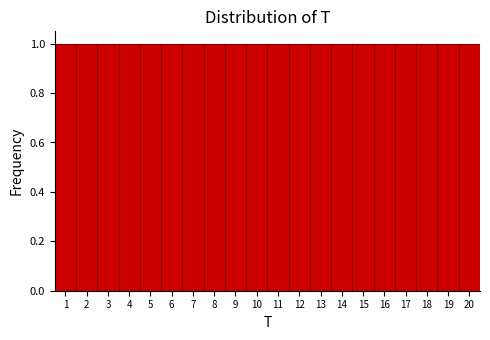

Reading left to right, transcribe this chart: for each bar, give the range it covers on the x-axis and its height. The values are not printed on the chart, so give them approximately, as read against the axis.

0.5 to 1.5: 1
1.5 to 2.5: 1
2.5 to 3.5: 1
3.5 to 4.5: 1
4.5 to 5.5: 1
5.5 to 6.5: 1
6.5 to 7.5: 1
7.5 to 8.5: 1
8.5 to 9.5: 1
9.5 to 10.5: 1
10.5 to 11.5: 1
11.5 to 12.5: 1
12.5 to 13.5: 1
13.5 to 14.5: 1
14.5 to 15.5: 1
15.5 to 16.5: 1
16.5 to 17.5: 1
17.5 to 18.5: 1
18.5 to 19.5: 1
19.5 to 20.5: 1